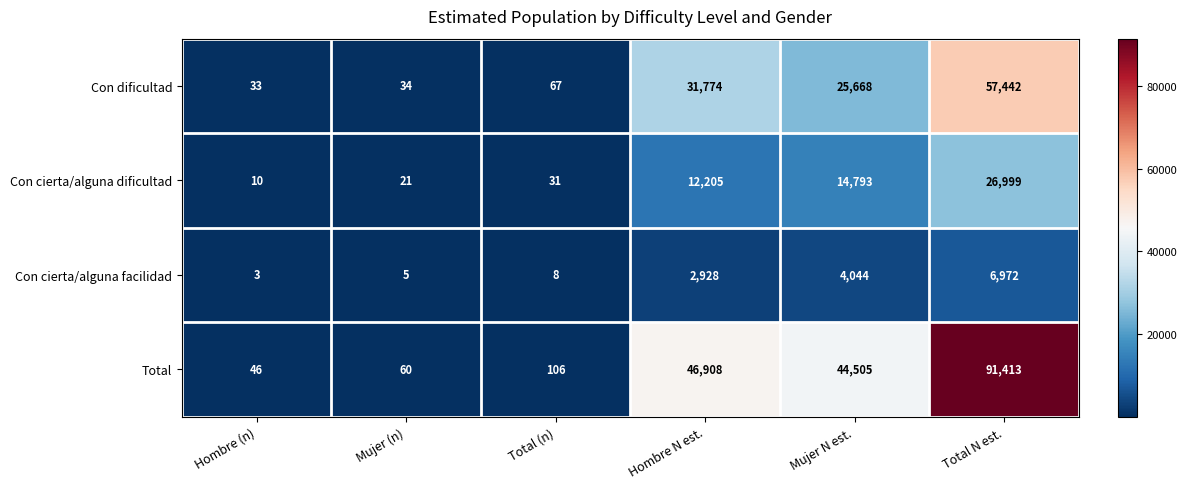

Is the value of Con cierta/alguna dificultad at Hombre N est. greater than the value of Con dificultad at Hombre (n)?

Yes